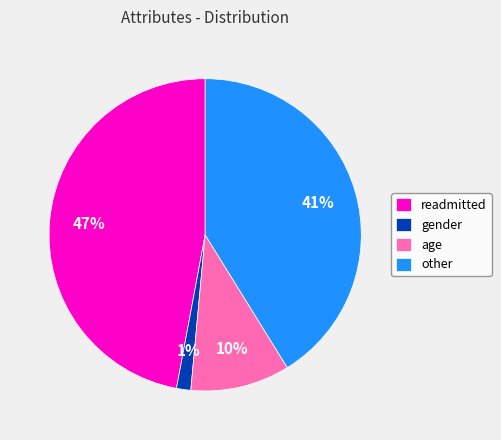

To the nearest percent, what portion does other represent?

41%